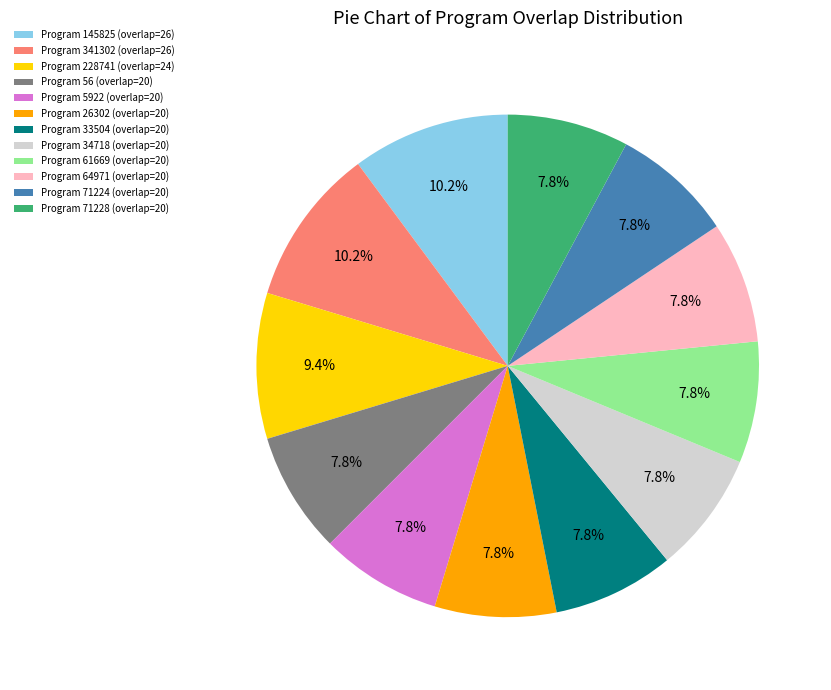

How many segments does this pie chart have?

12